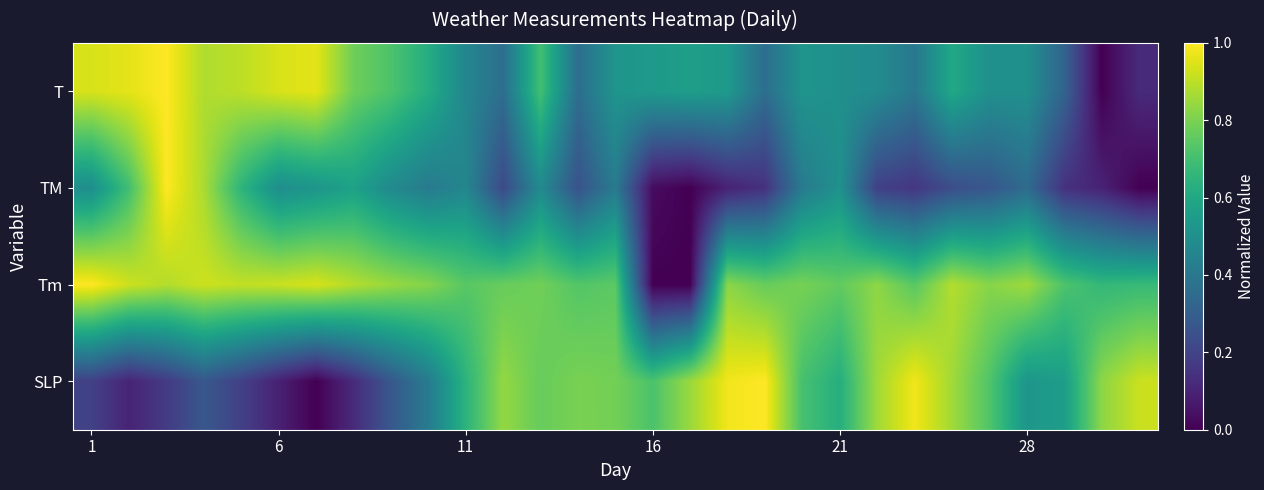

Count the number of categories in the chart.

29